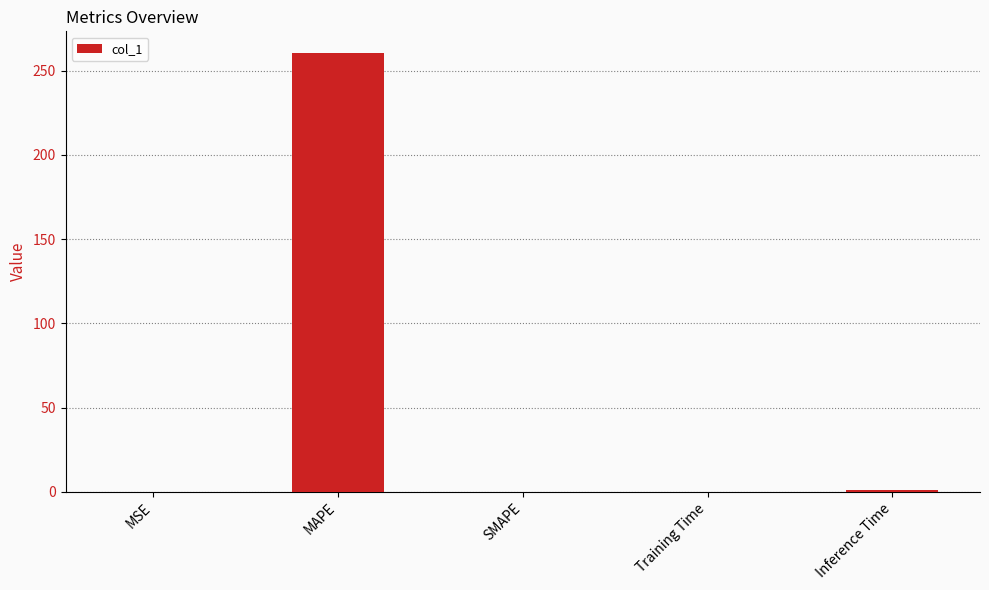

How many series are shown in this chart?

1